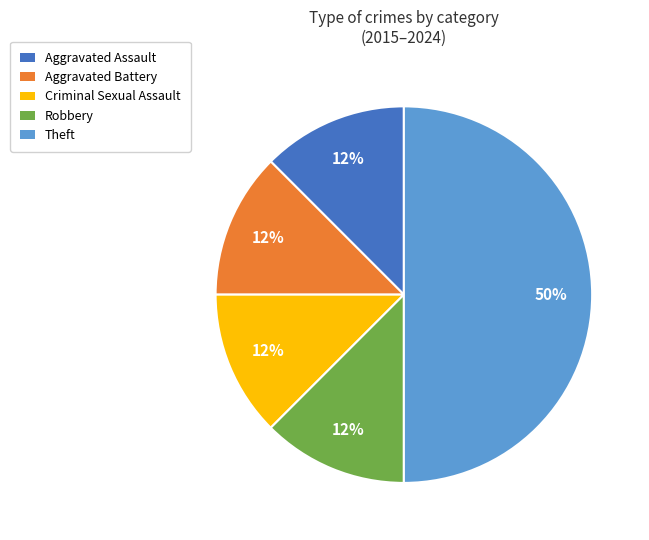

True or false: Criminal Sexual Assault accounts for 12% of the total.

True